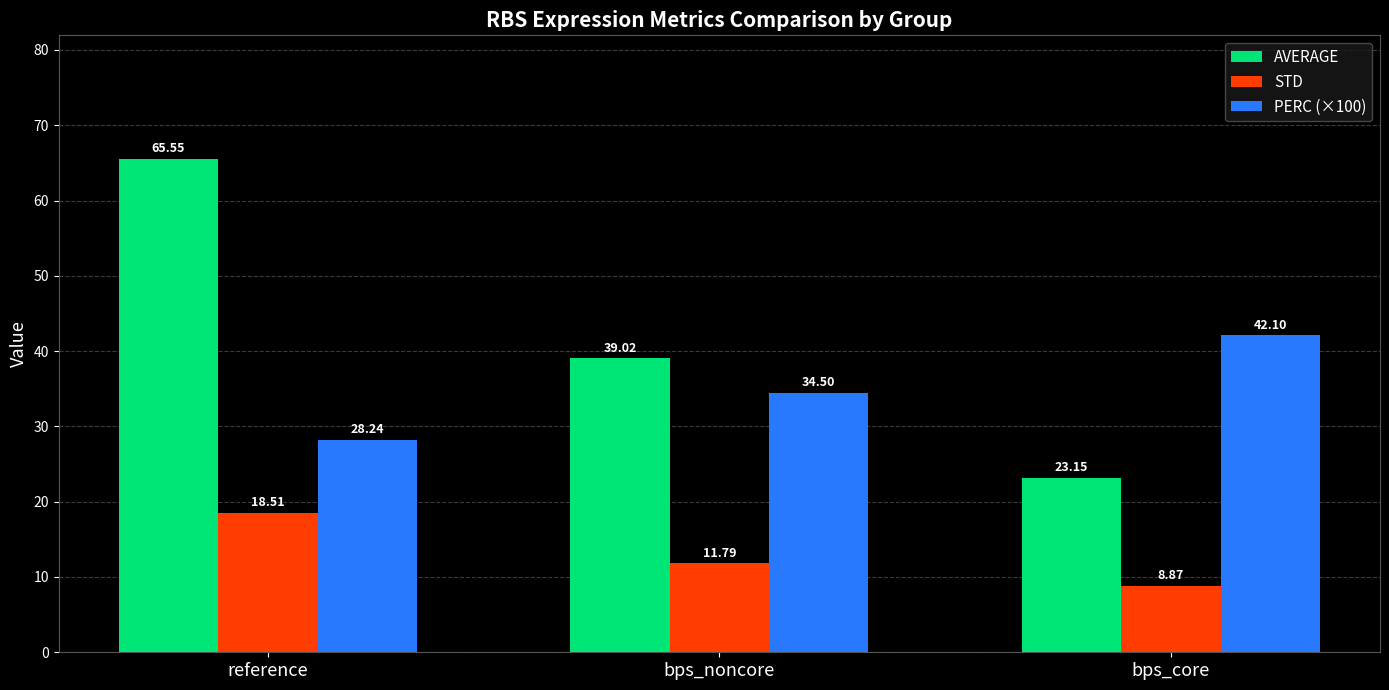

What is the value of the PERC (×100) bar at the 2nd from the left?

34.5